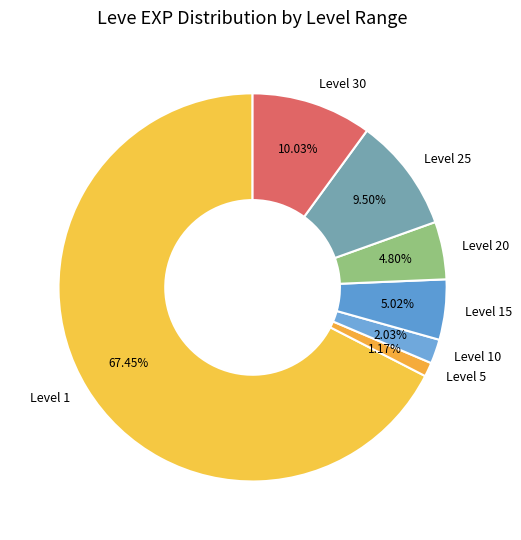

How many segments does this pie chart have?

7